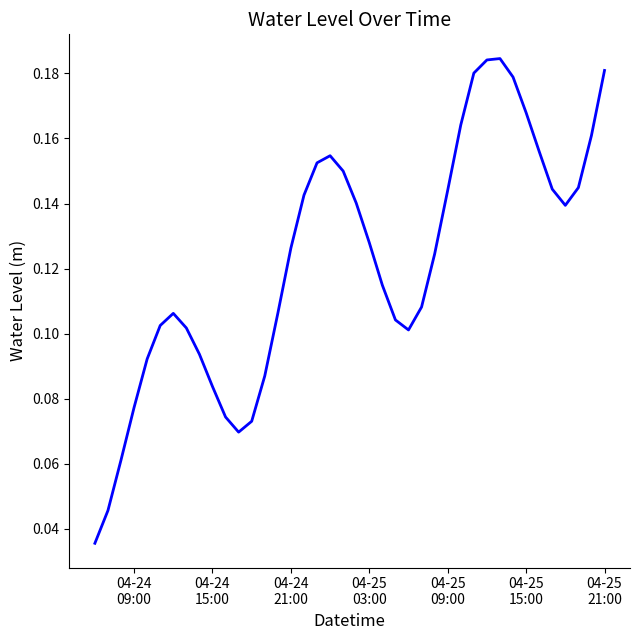

Does the chart display data point markers on the line(s)?

No